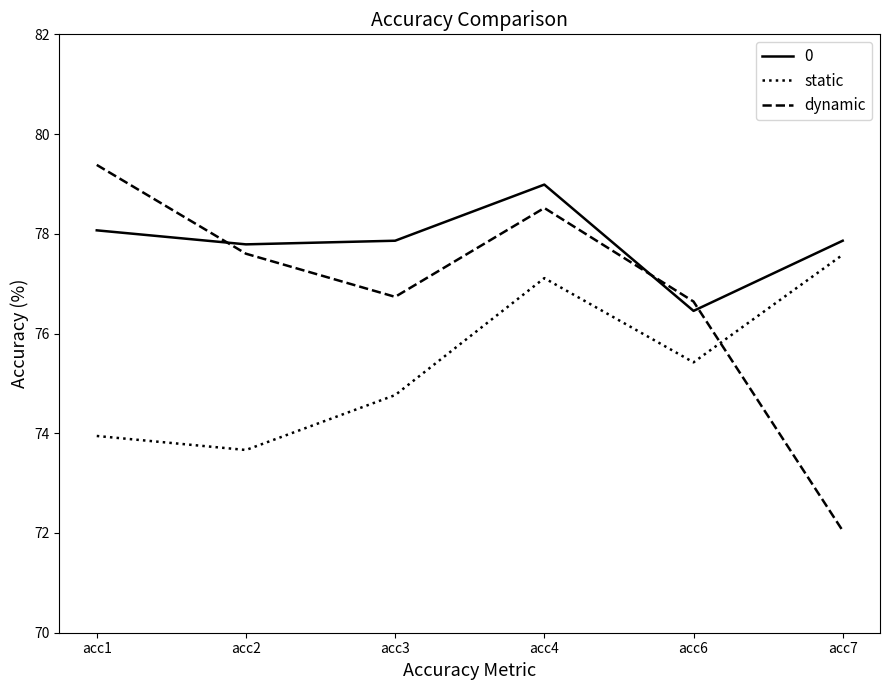

Which series has the widest spread of values?

dynamic